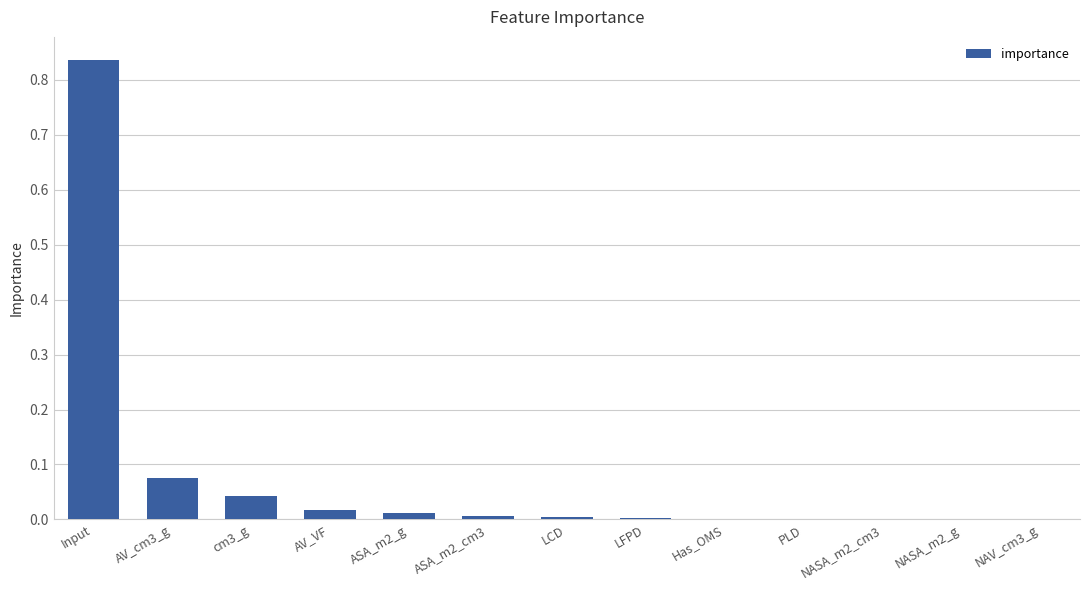

Between cm3_g and AV_cm3_g, which is larger?

AV_cm3_g